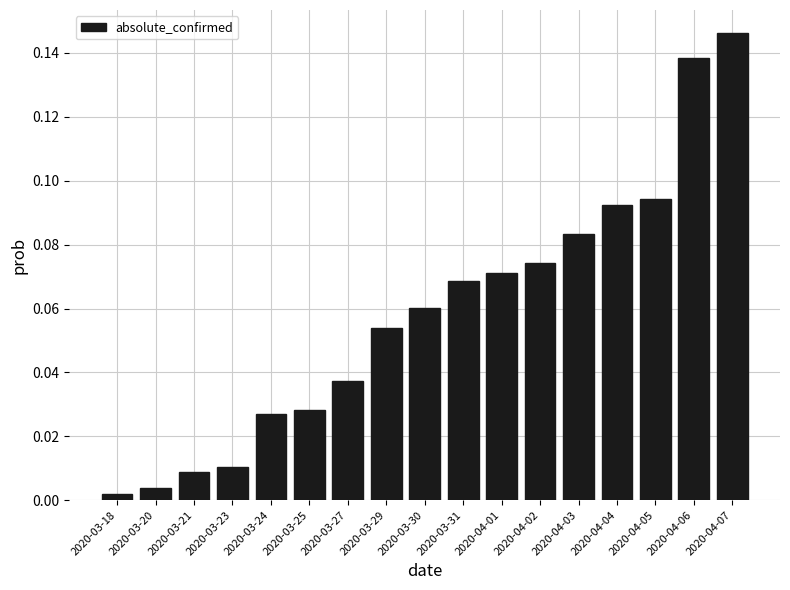

At which category does the chart reach its minimum across all series?

2020-03-18